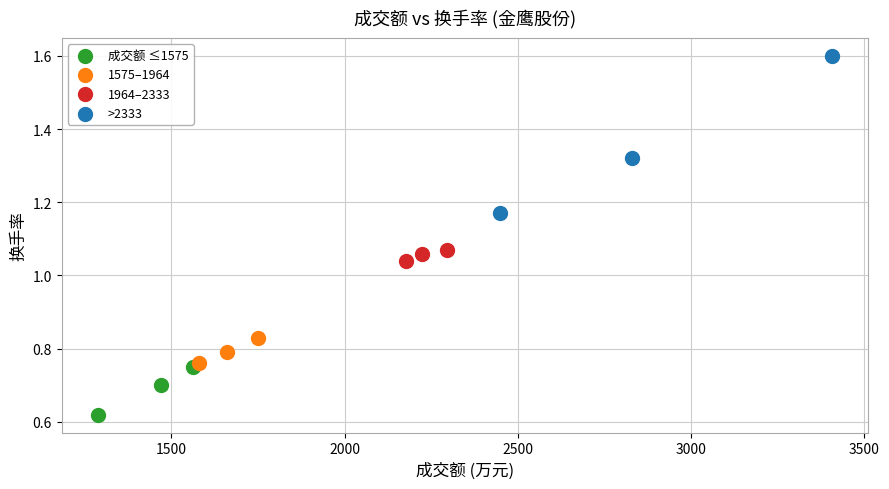

What are all the series names shown in the legend?

成交额 ≤1575, 1575–1964, 1964–2333, >2333